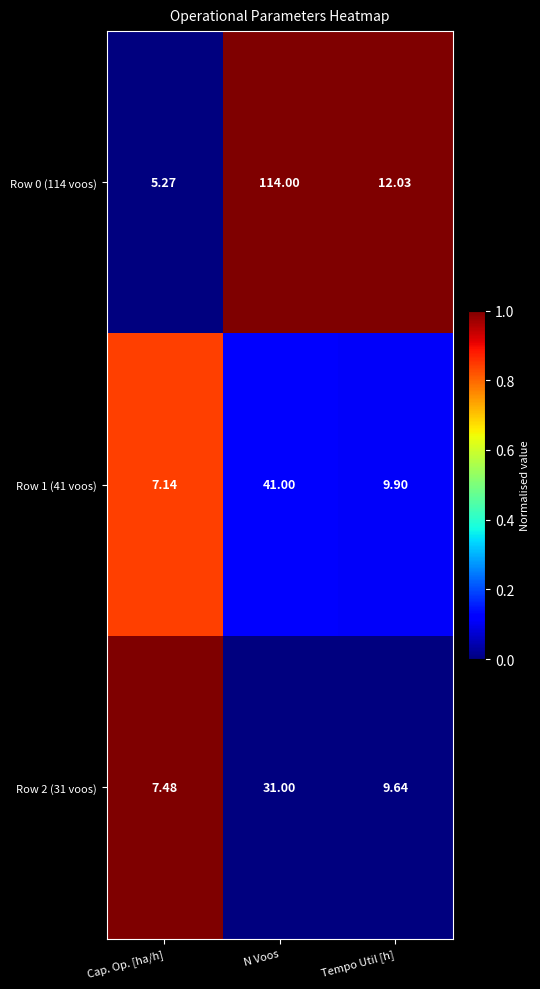

Is the value of Row 1 (41 voos) at N Voos greater than the value of Row 2 (31 voos) at Tempo Util [h]?

Yes